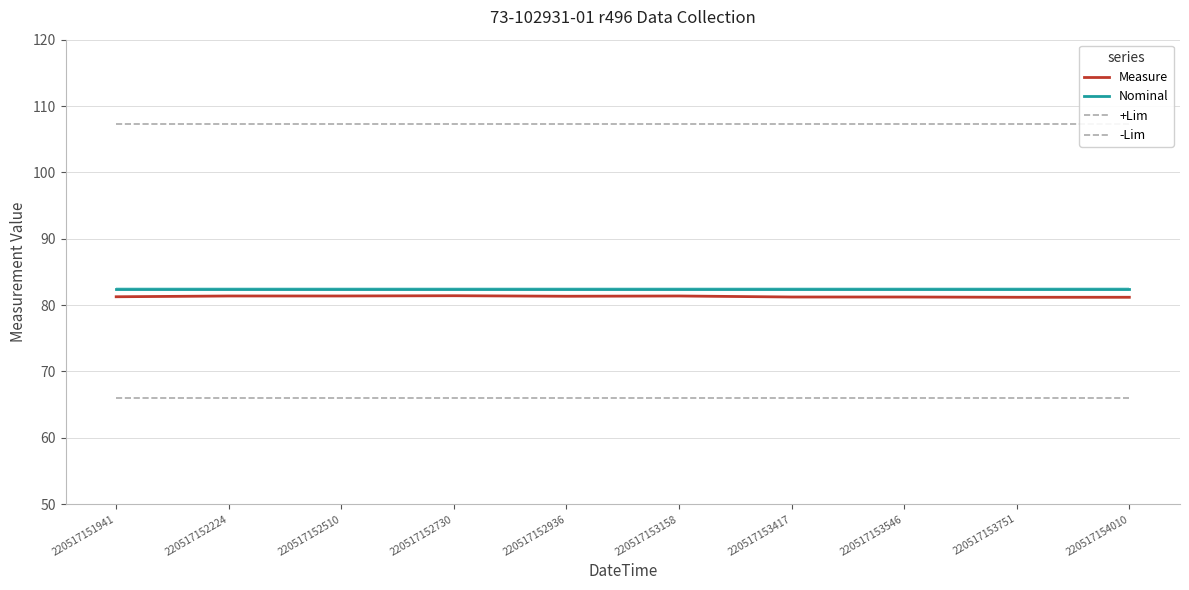

What is the difference between the highest and lowest values at 220517151941?

41.2